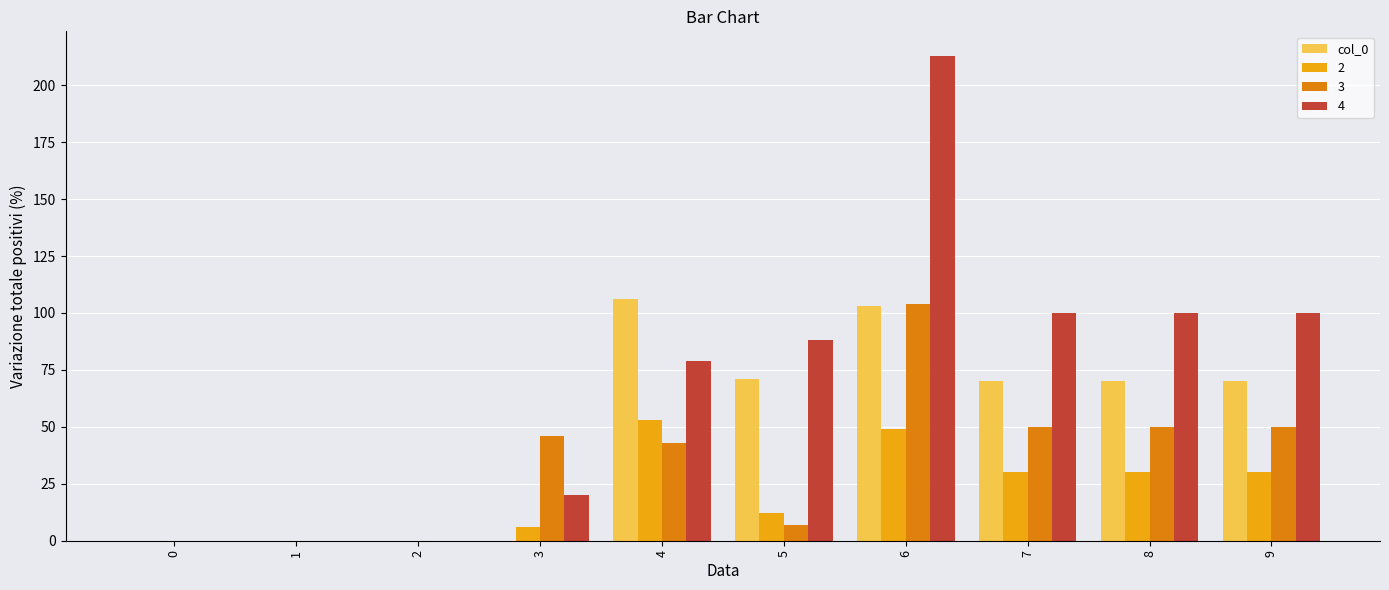

The value of col_0 at 6 is 36. True or false?

False